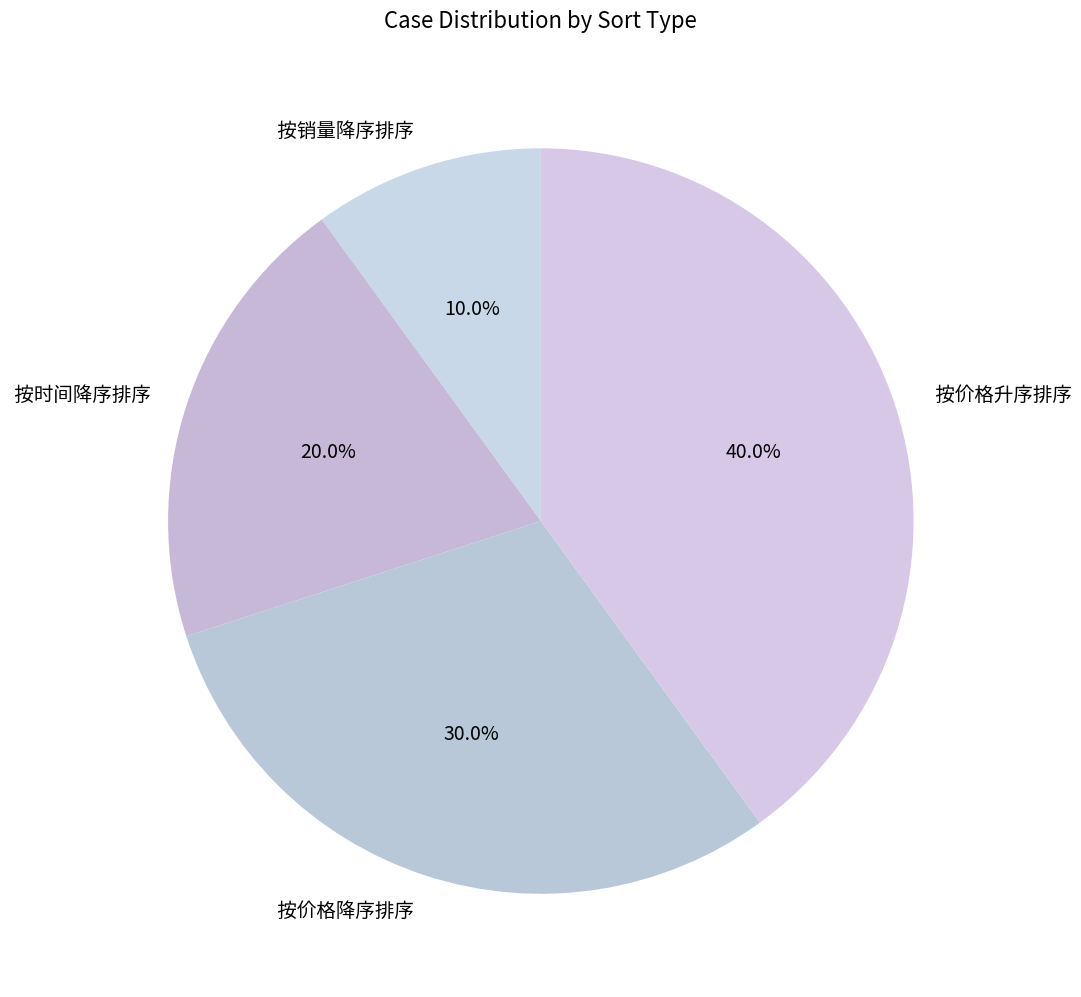

Rank the categories by value from lowest to highest.

按销量降序排序, 按时间降序排序, 按价格降序排序, 按价格升序排序